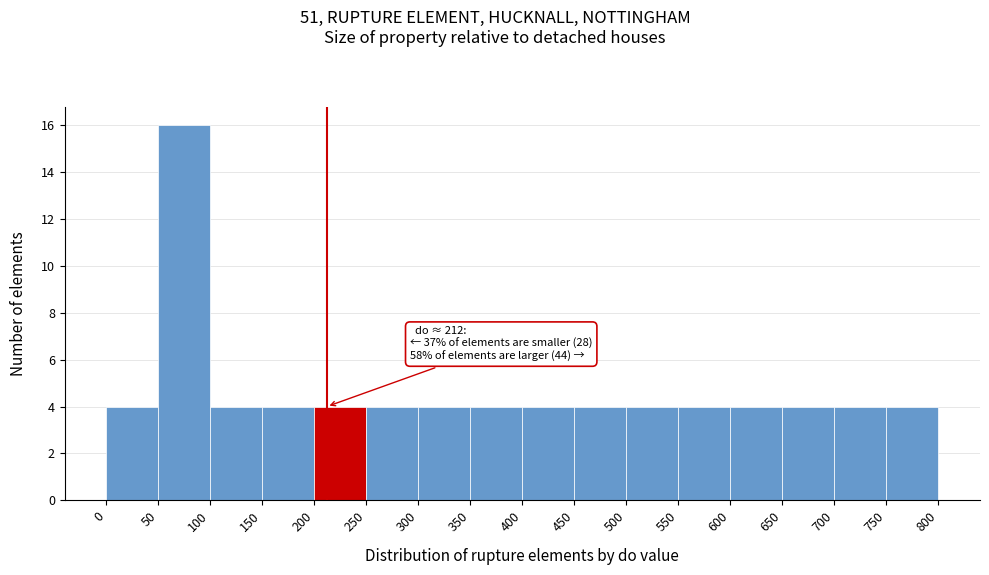

Over which range of the x-axis is the bar tallest?

50 to 100